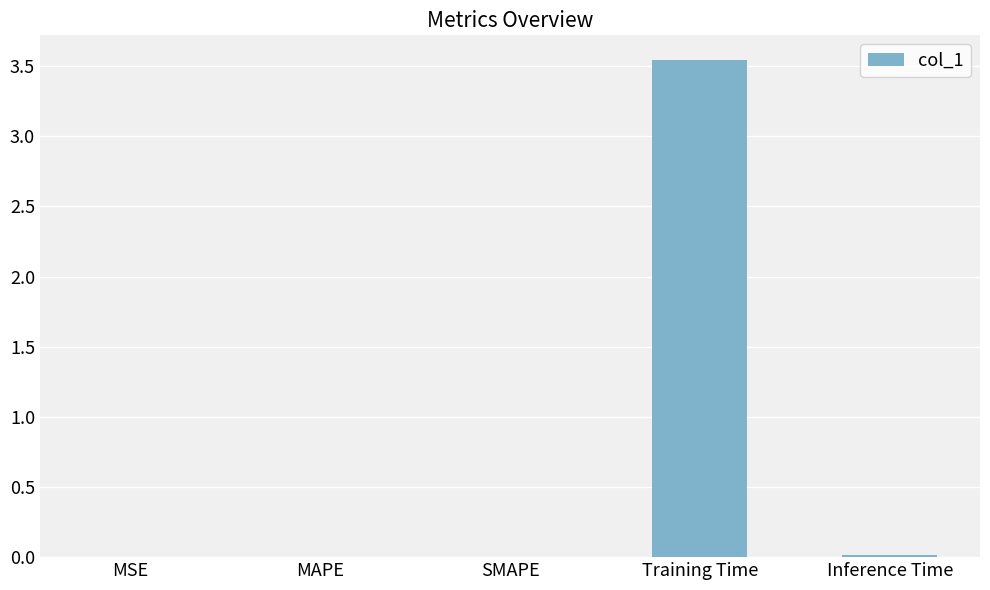

Which has a higher value, Inference Time or Training Time?

Training Time